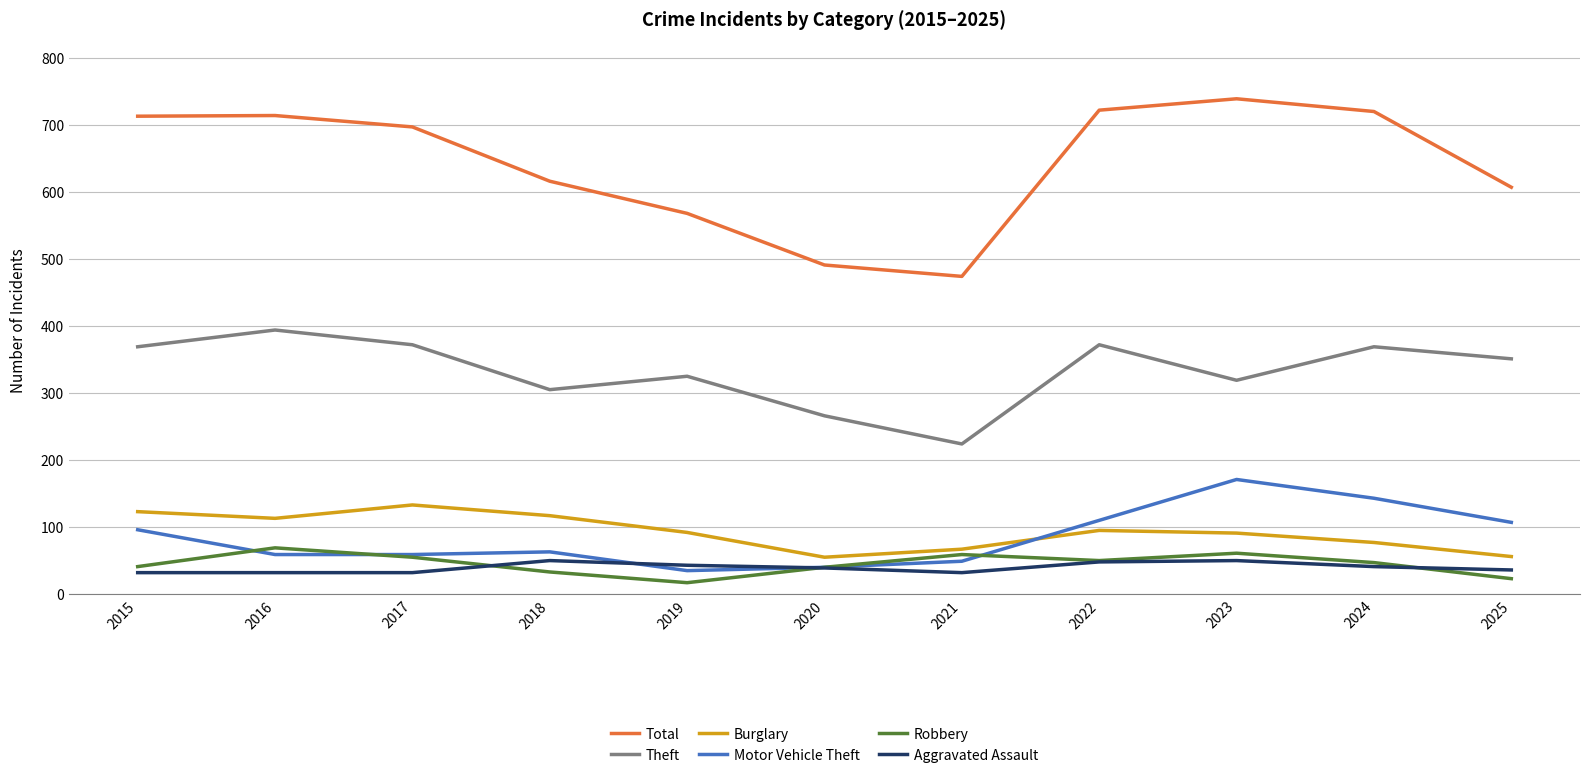

How many lines are shown in the chart?

6